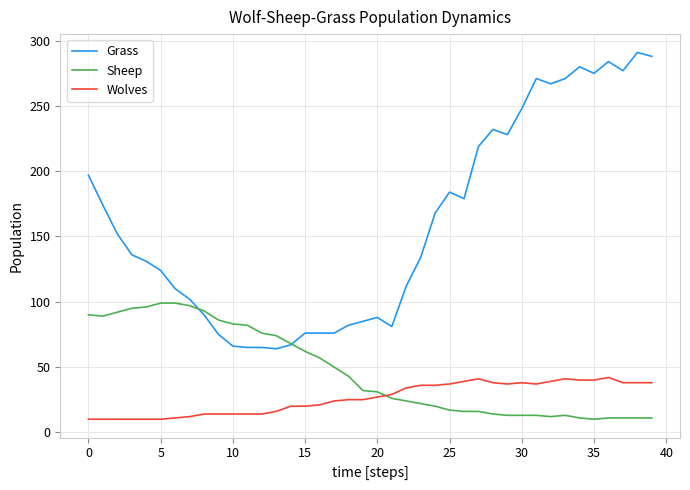

True or false: Wolves and Grass cross at least once.

False